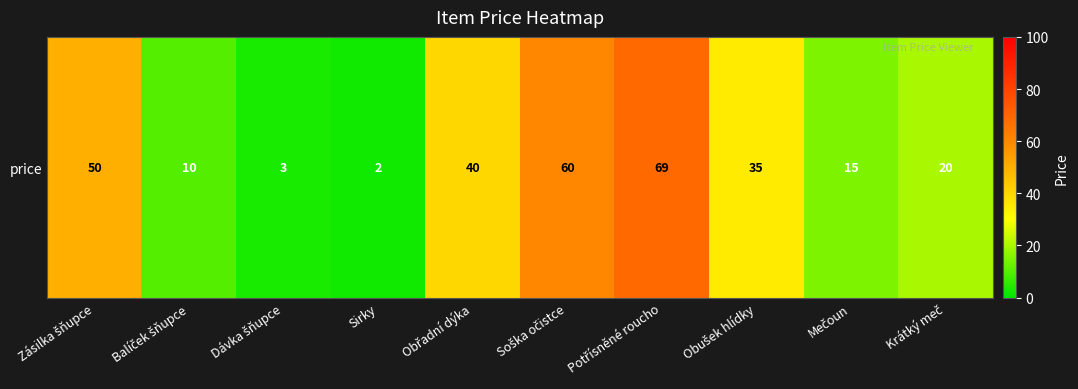

Reading left to right, transcribe all the data shown in this chart.

Zásilka šňupce=50	Balíček šňupce=10	Dávka šňupce=3	Sirky=2	Obřadní dýka=40	Soška očistce=60	Potřísněné roucho=69	Obušek hlídky=35	Mečoun=15	Krátký meč=20